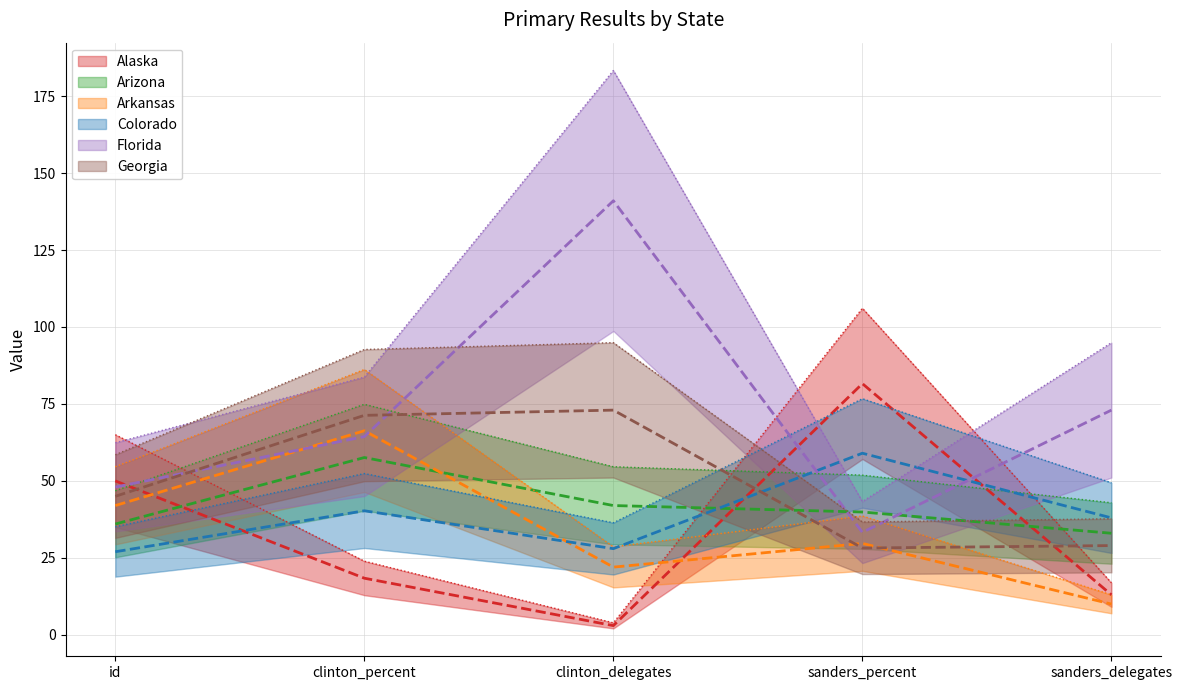

At which label is Florida closest to 87?

sanders_delegates